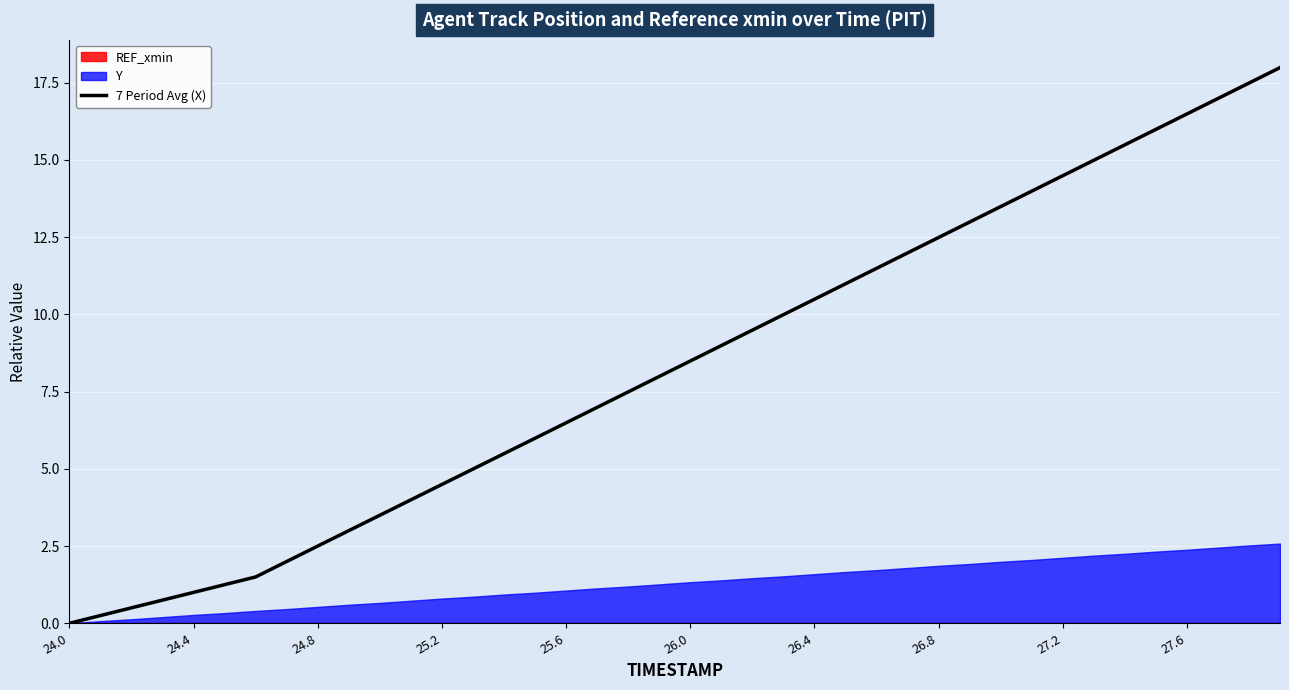

What is the maximum value for 7 Period Avg (X)?

18.0